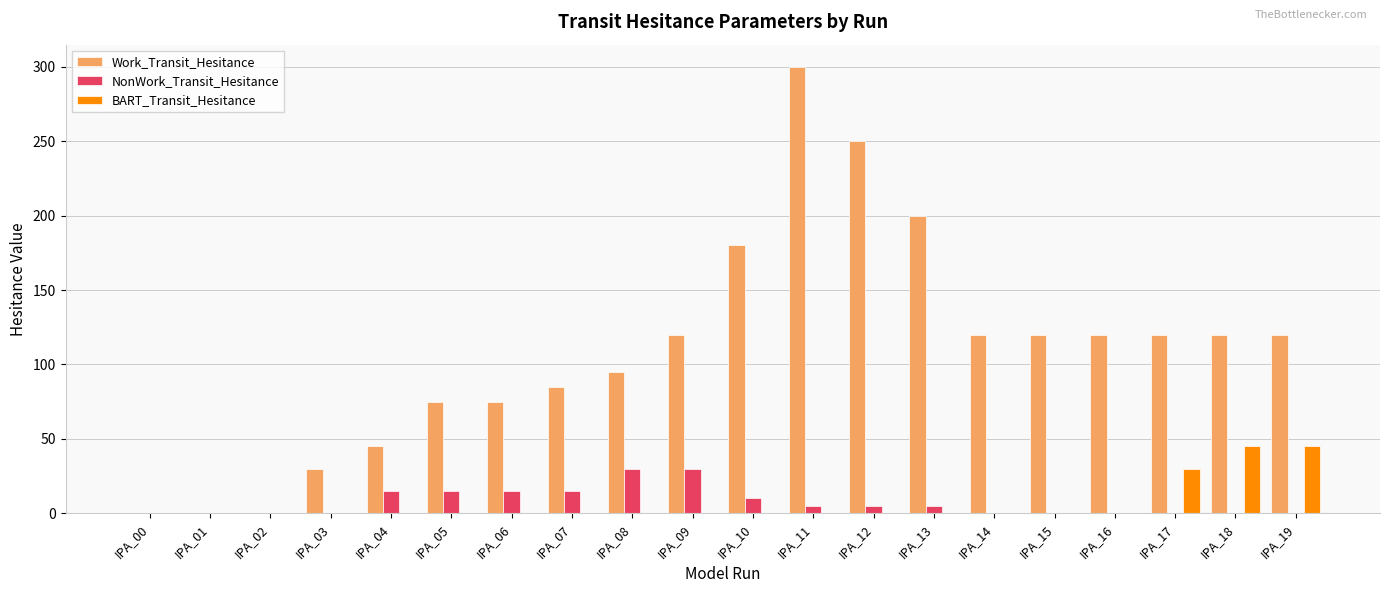

What are all the series names shown in the legend?

Work_Transit_Hesitance, NonWork_Transit_Hesitance, BART_Transit_Hesitance